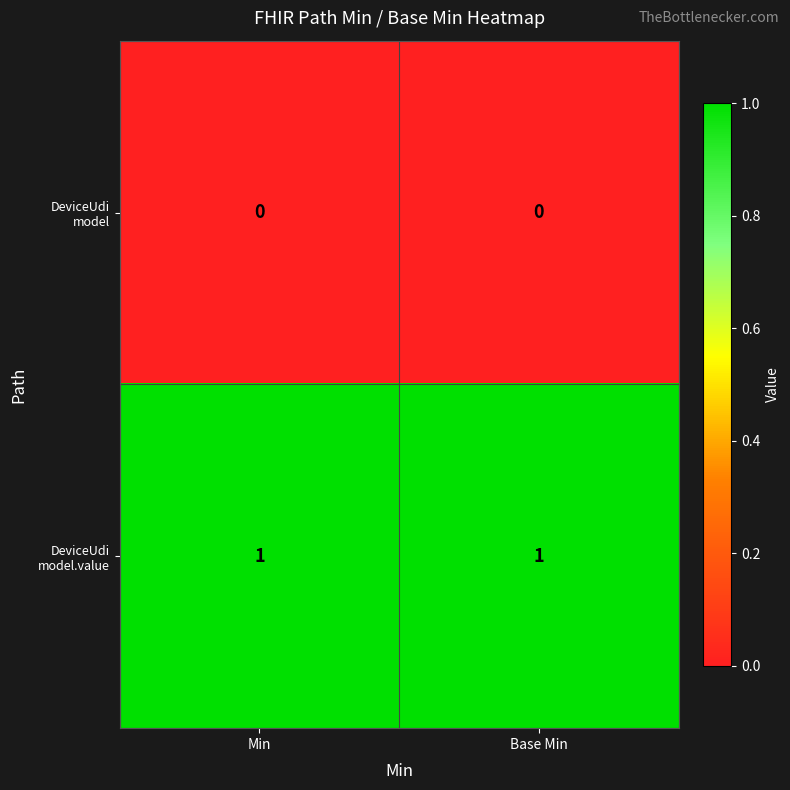

Count the number of categories in the chart.

2